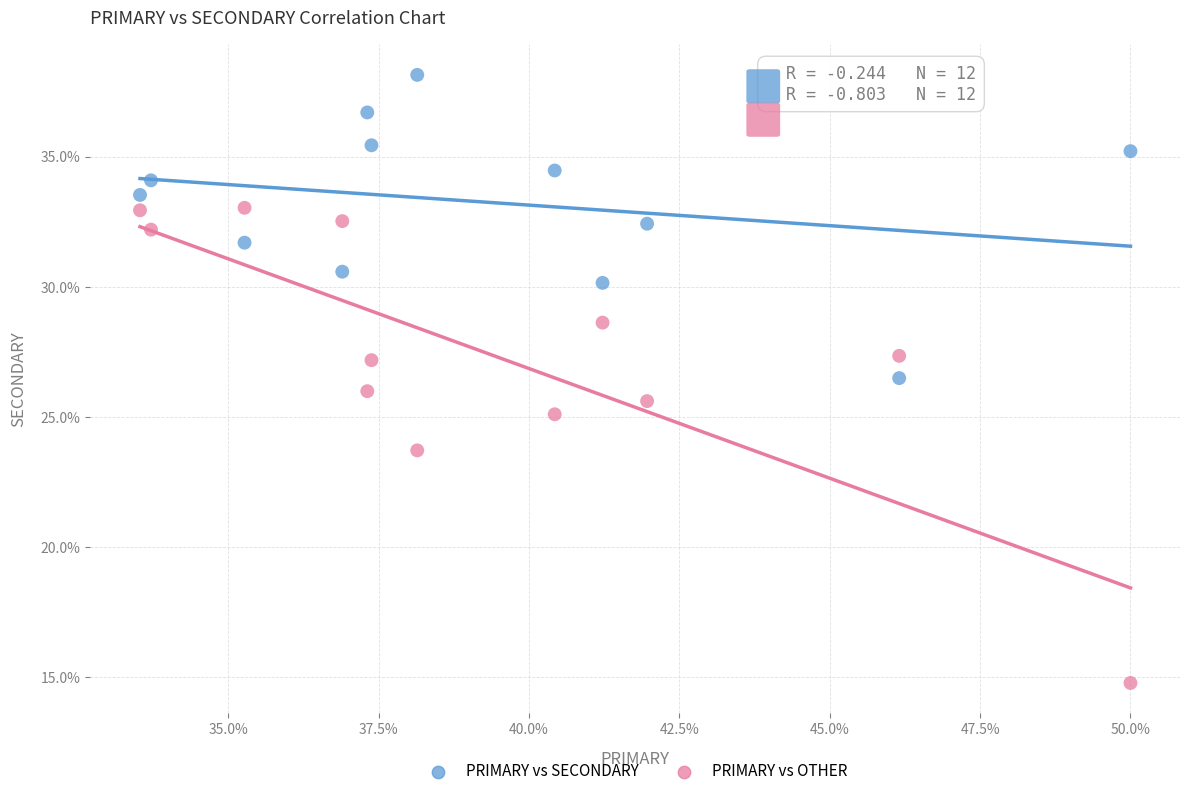

Across all data points, what is the range of X values (max minus min)?

16.5